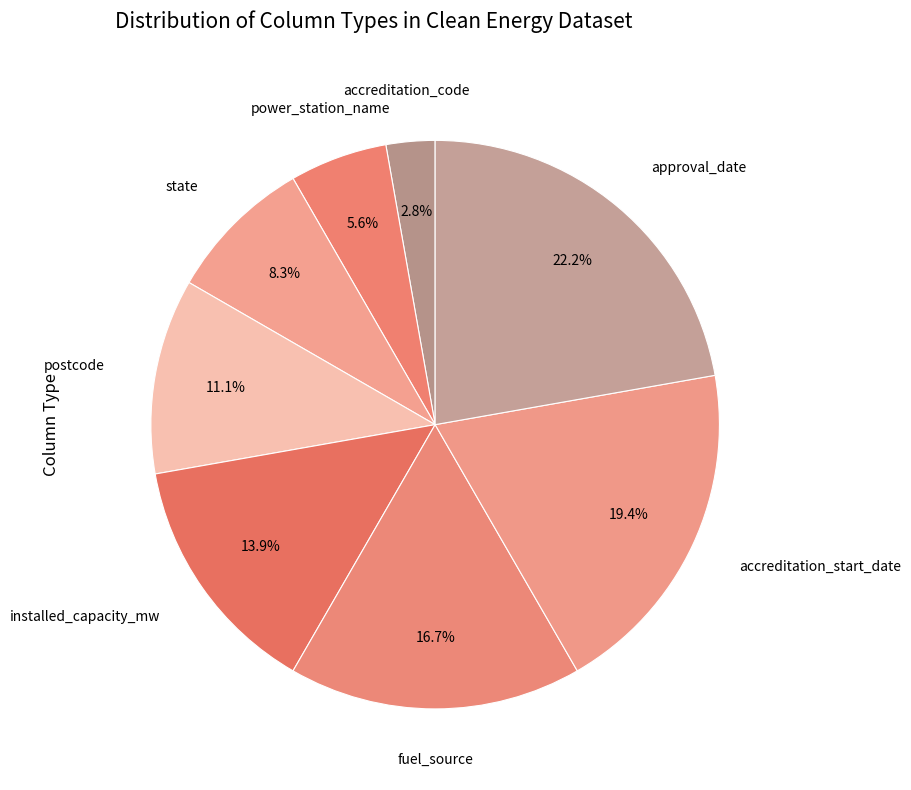

Do approval_date and accreditation_code together represent more than half of the pie?

No